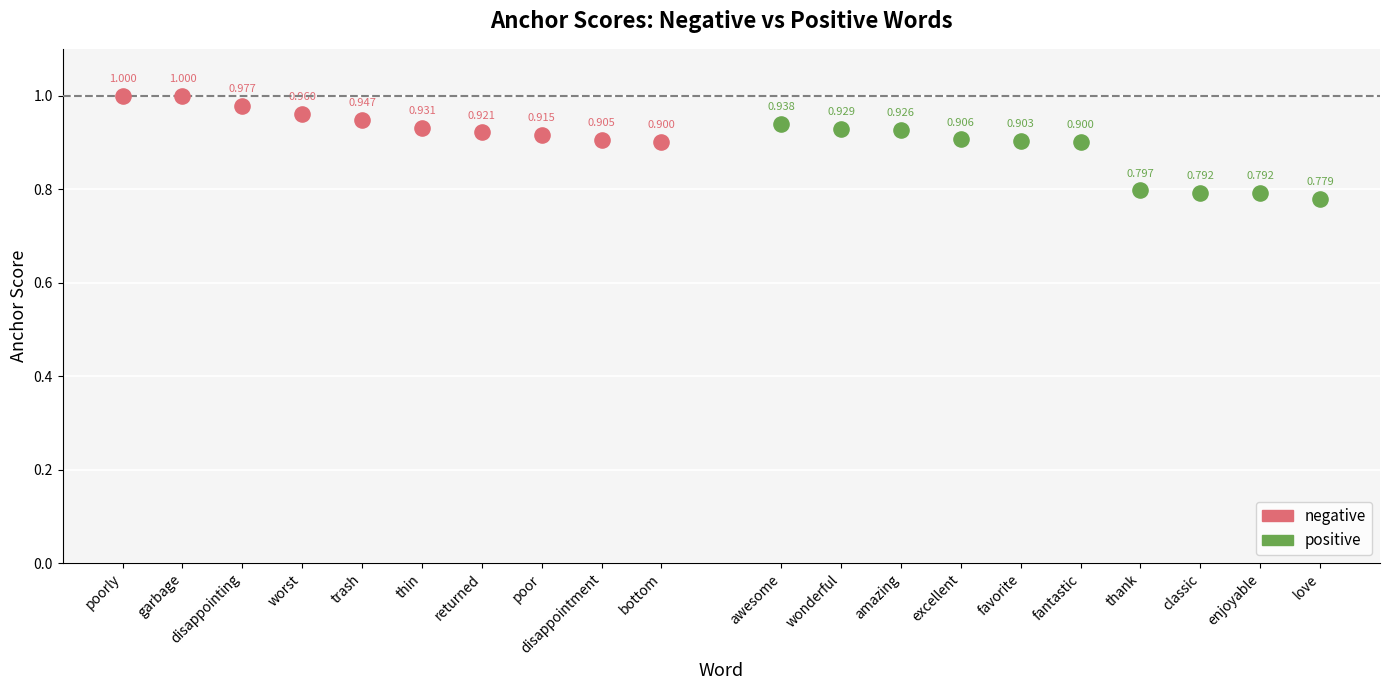

Which series contains the highest Y value?

negative